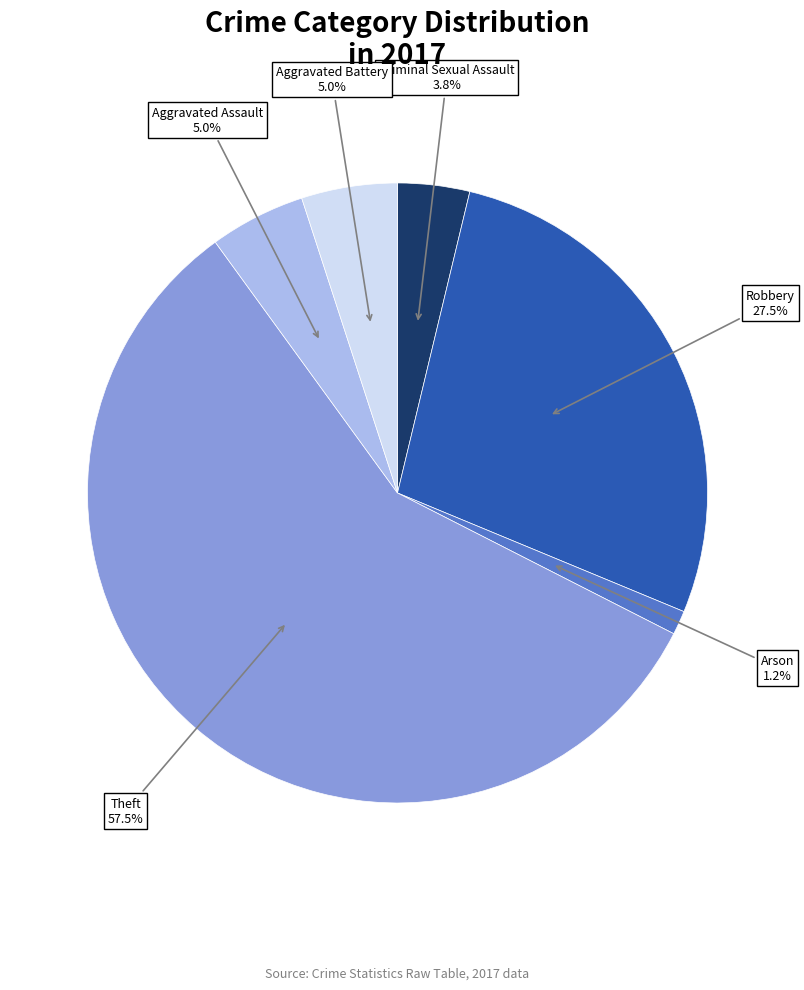

To the nearest percent, what is the average slice percentage?

17%